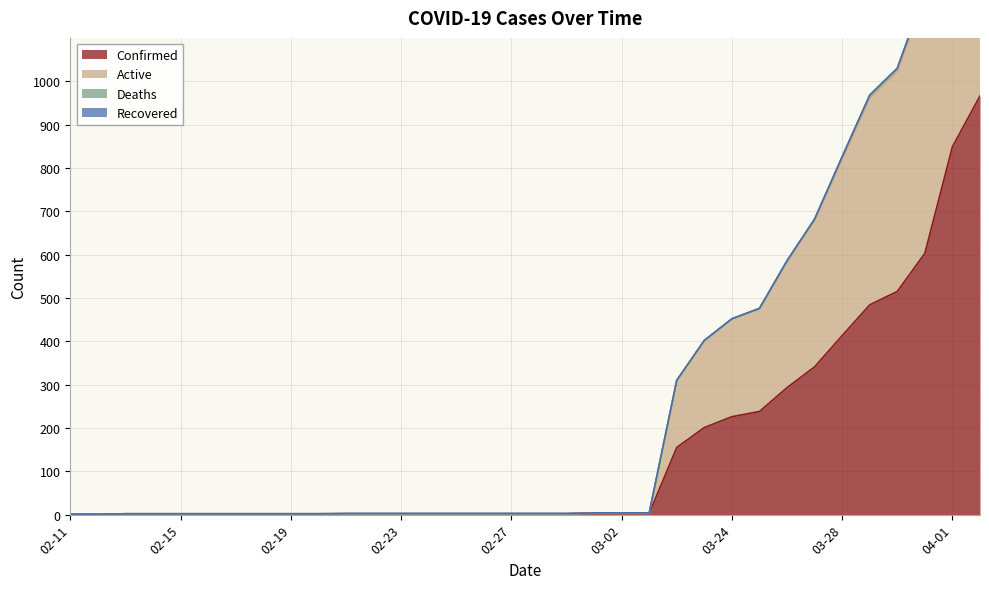

What is the sum of the Active values at 04-02 and 02-23?

1919